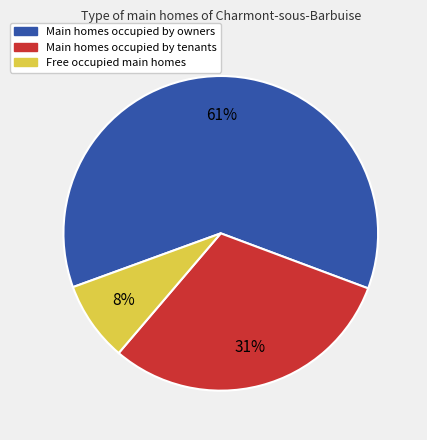

Does any single category account for the majority?

Yes